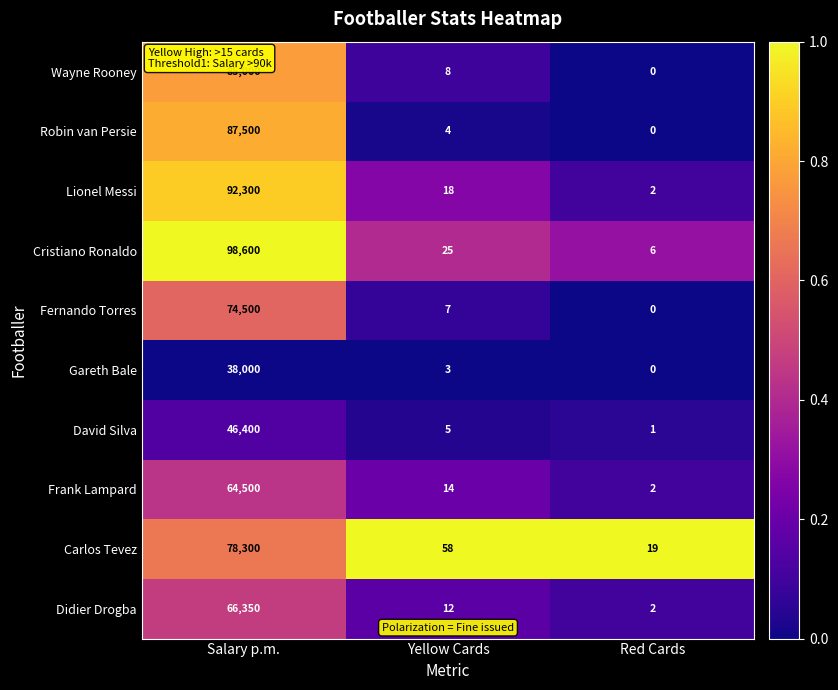

At which category is the sum across all series the highest?

Salary p.m.